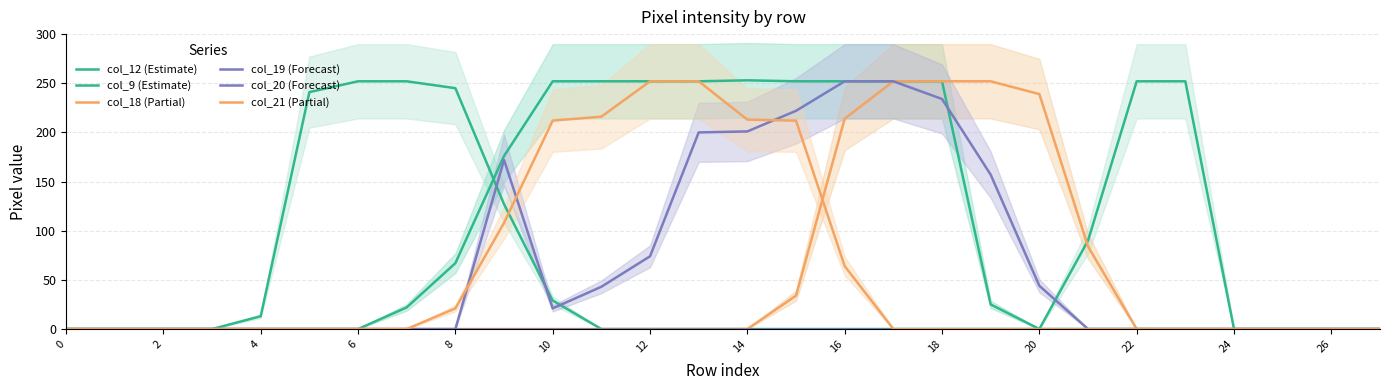

True or false: col_12 (Estimate) and col_21 (Partial) intersect in this chart.

True